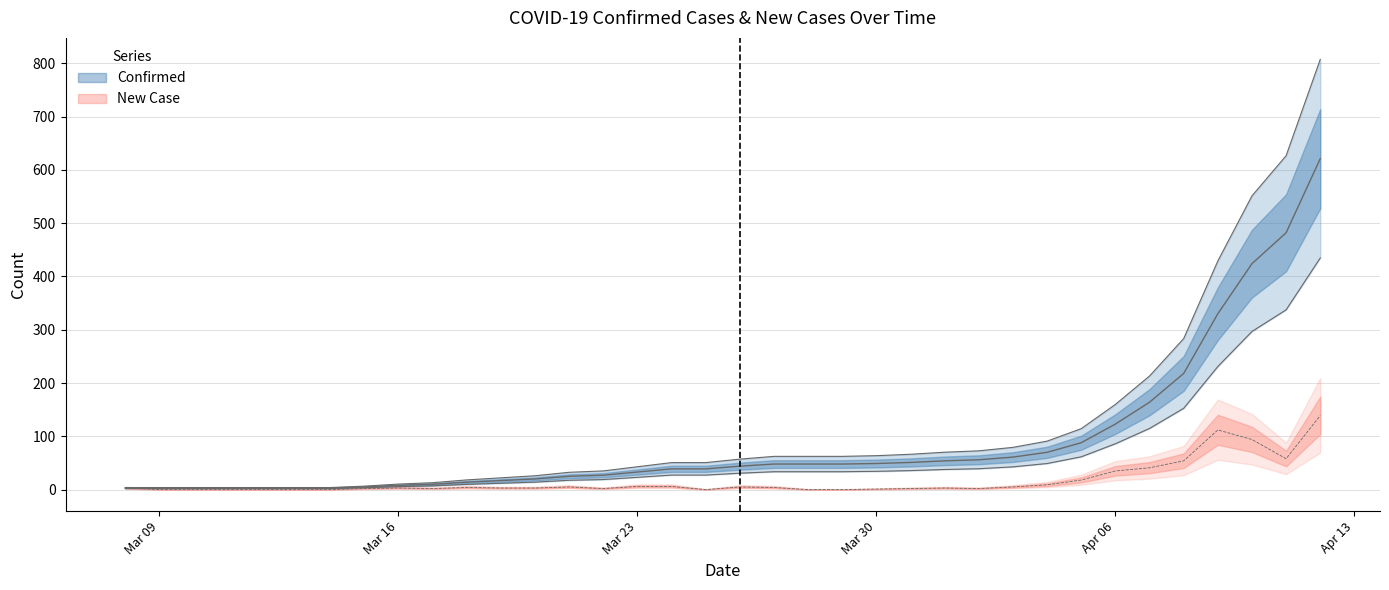

Between 2020-03-08 and 2020-04-11, which series saw the biggest shift?

Confirmed